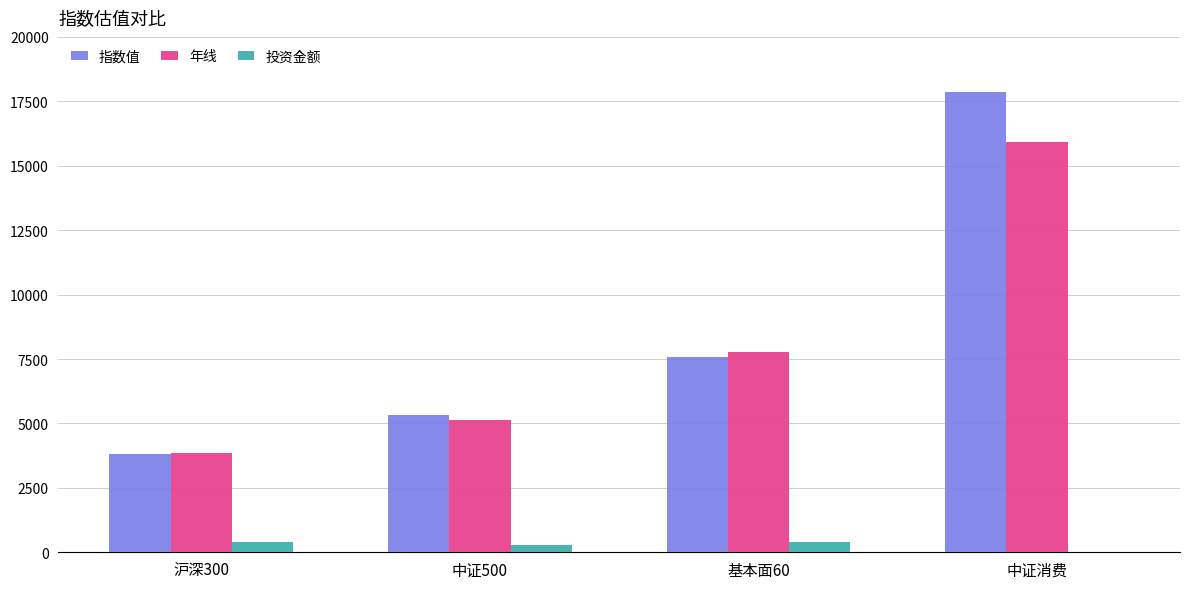

What is the maximum value shown in the chart?

17876